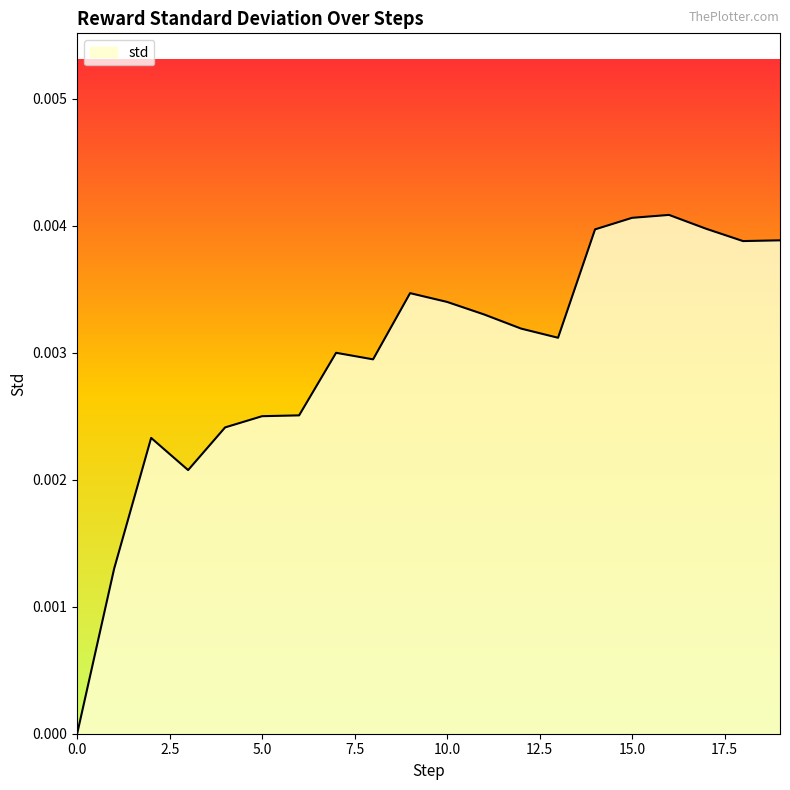

List the labels in order of value, smallest first.

0, 1, 3, 2, 4, 5, 6, 8, 7, 13, 12, 11, 10, 9, 18, 19, 14, 17, 15, 16